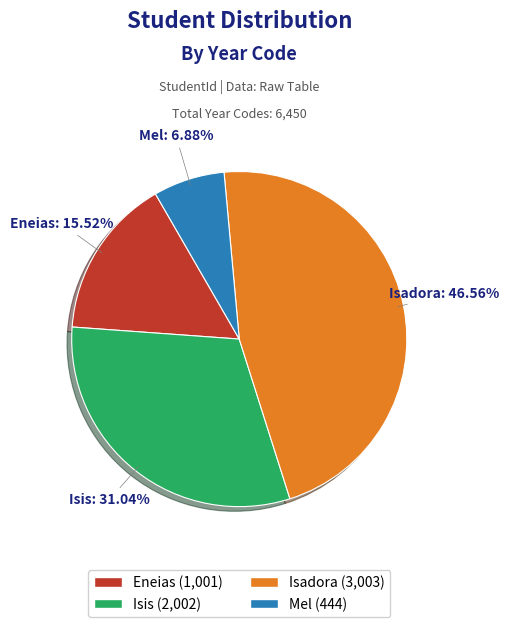

Is the sum of Mel (444) and Eneias (1,001) greater than half?

No